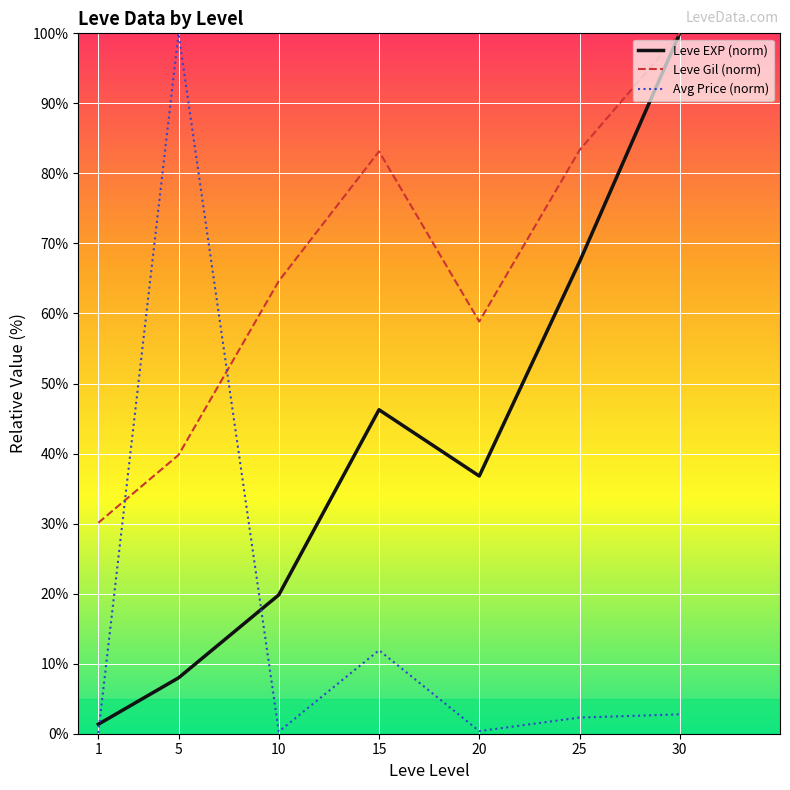

Is the value of Leve Gil (norm) at 1 greater than the value of Avg Price (norm) at 30?

Yes